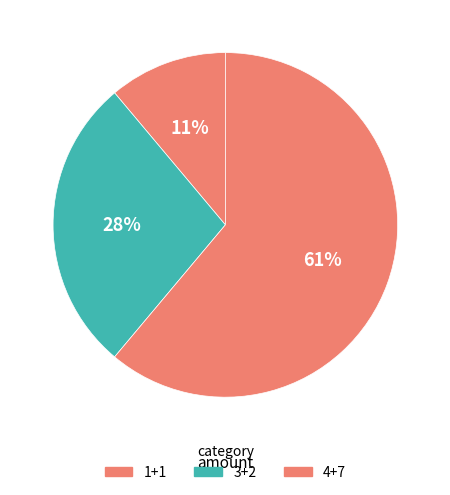

To the nearest percent, what is the average slice percentage?

33%